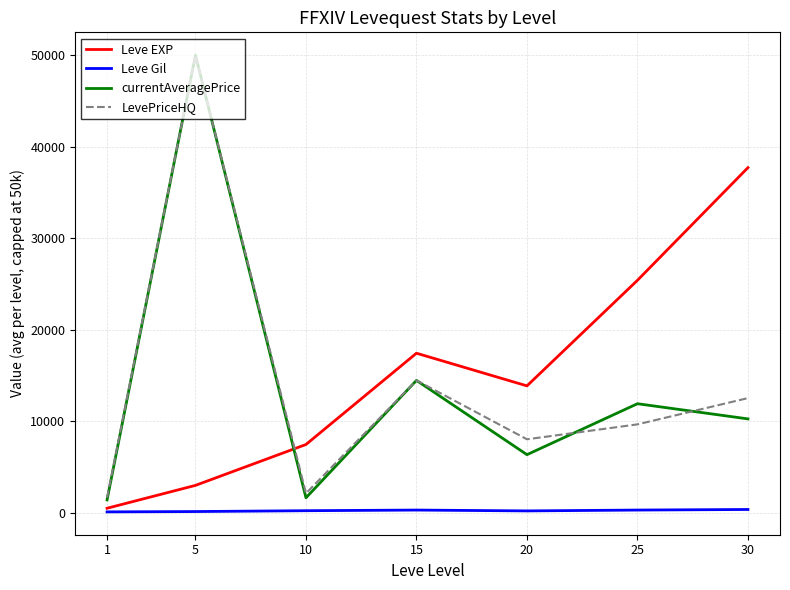

Which series has the largest range (max minus min)?

currentAveragePrice